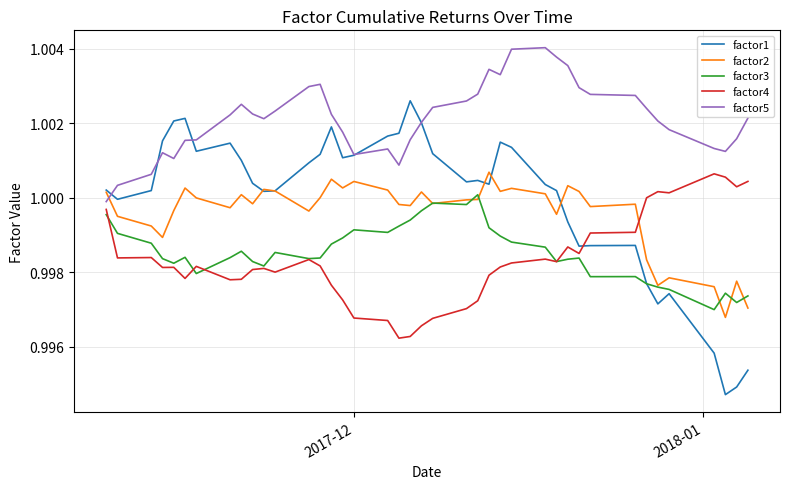

Which series has the largest range (max minus min)?

factor1